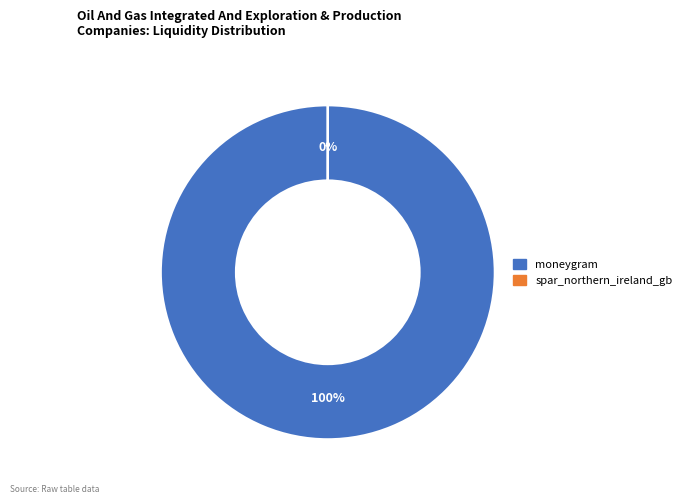

Which slice is the largest?

moneygram